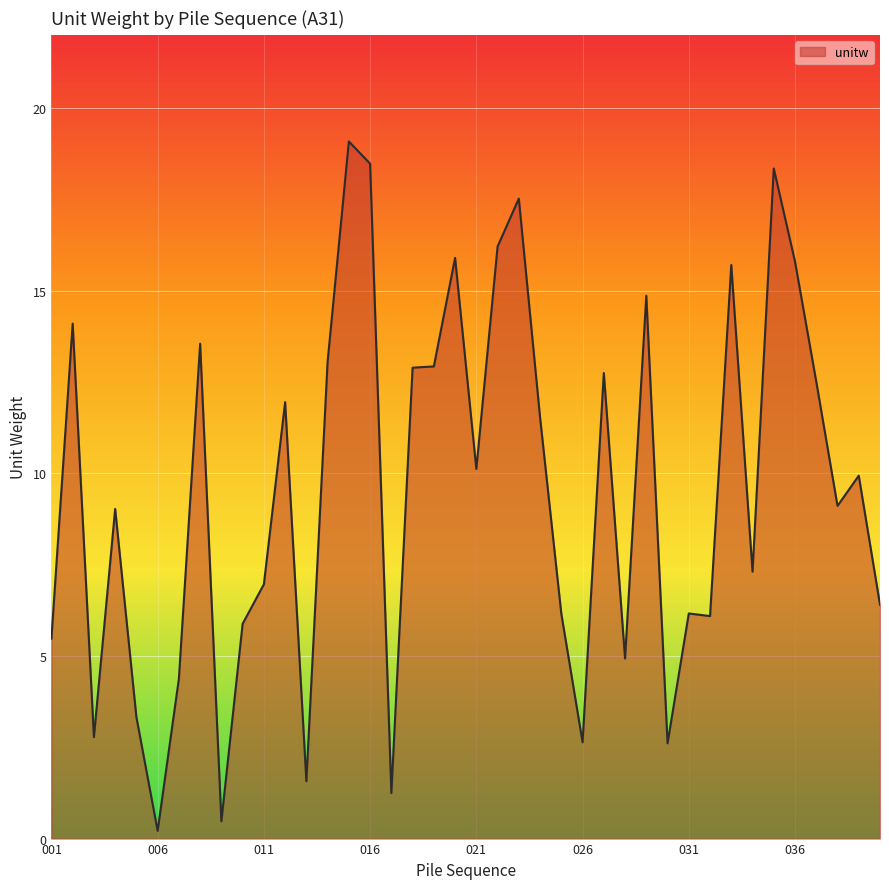

What is the maximum value shown in the chart?

19.1